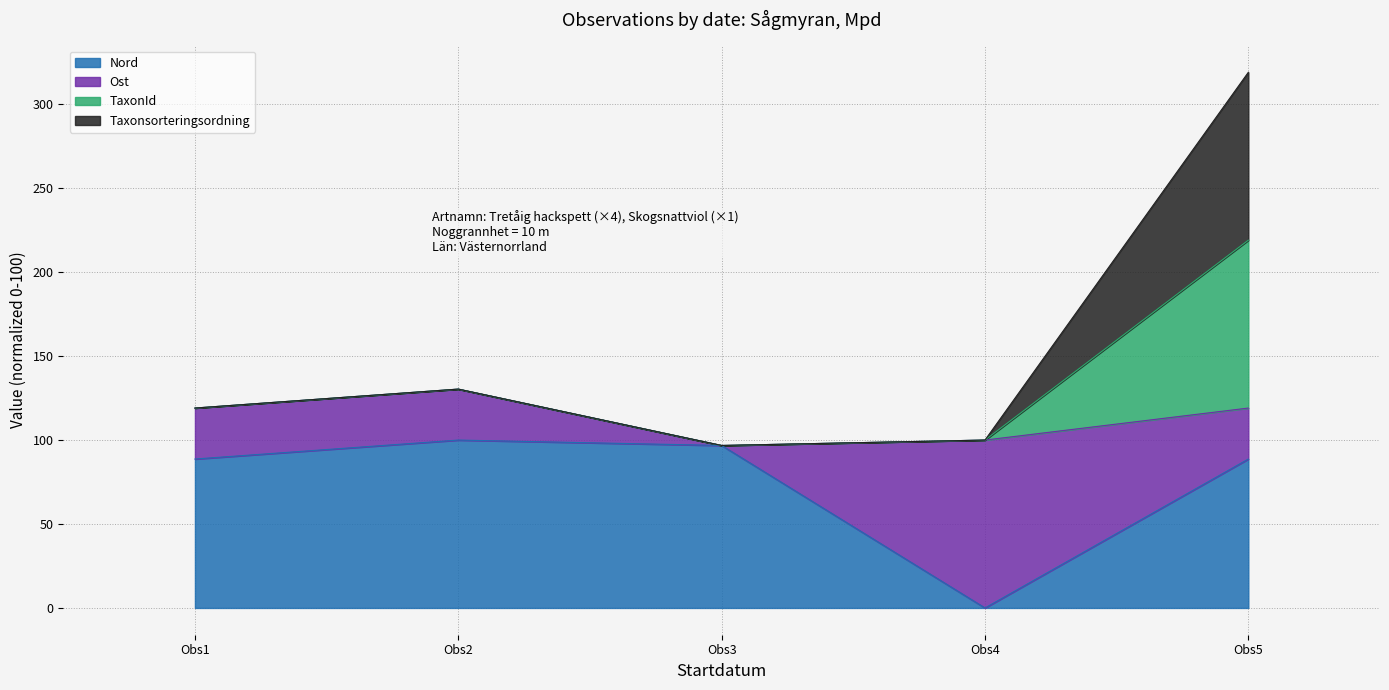

What is the value of the Nord point at the 2nd from the left?

100.0